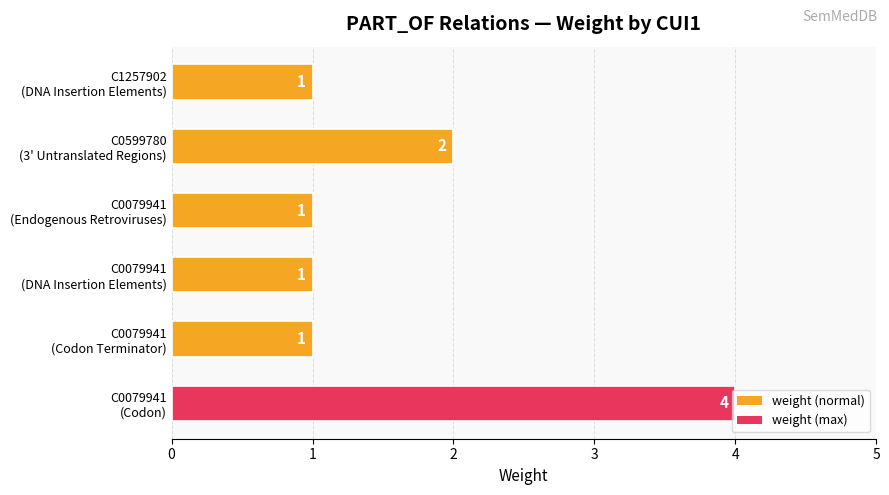

Count the number of categories in the chart.

6